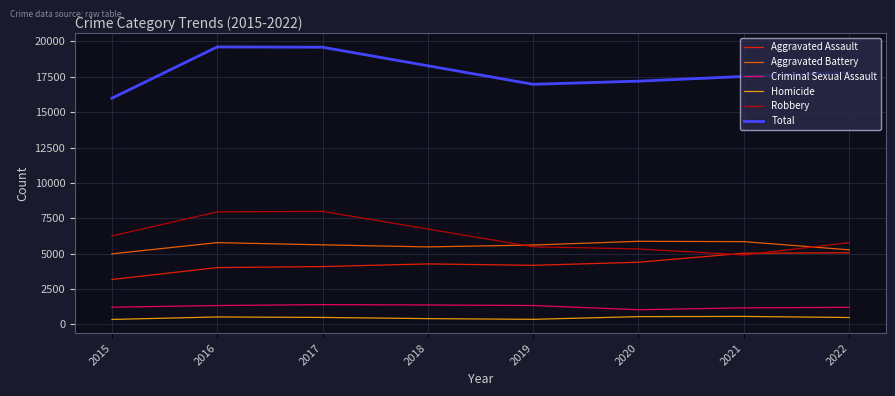

The Robbery series shows 6743 at 2018. True or false?

True